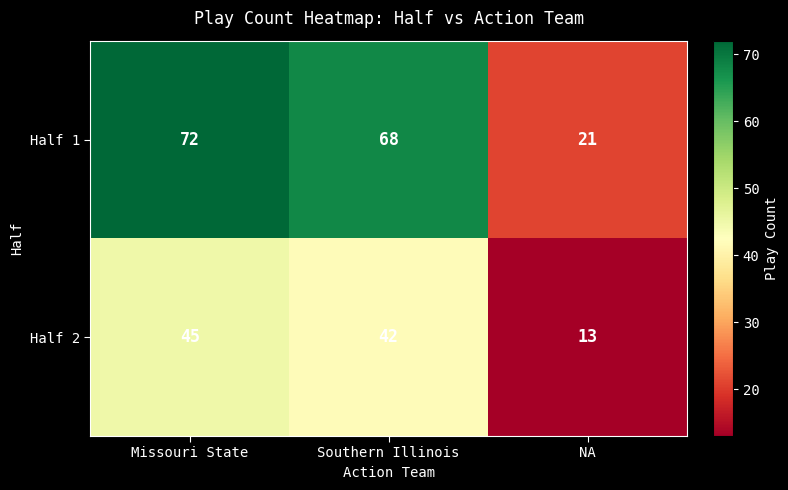

Which category has the highest value in the Half 2 series?

Missouri State